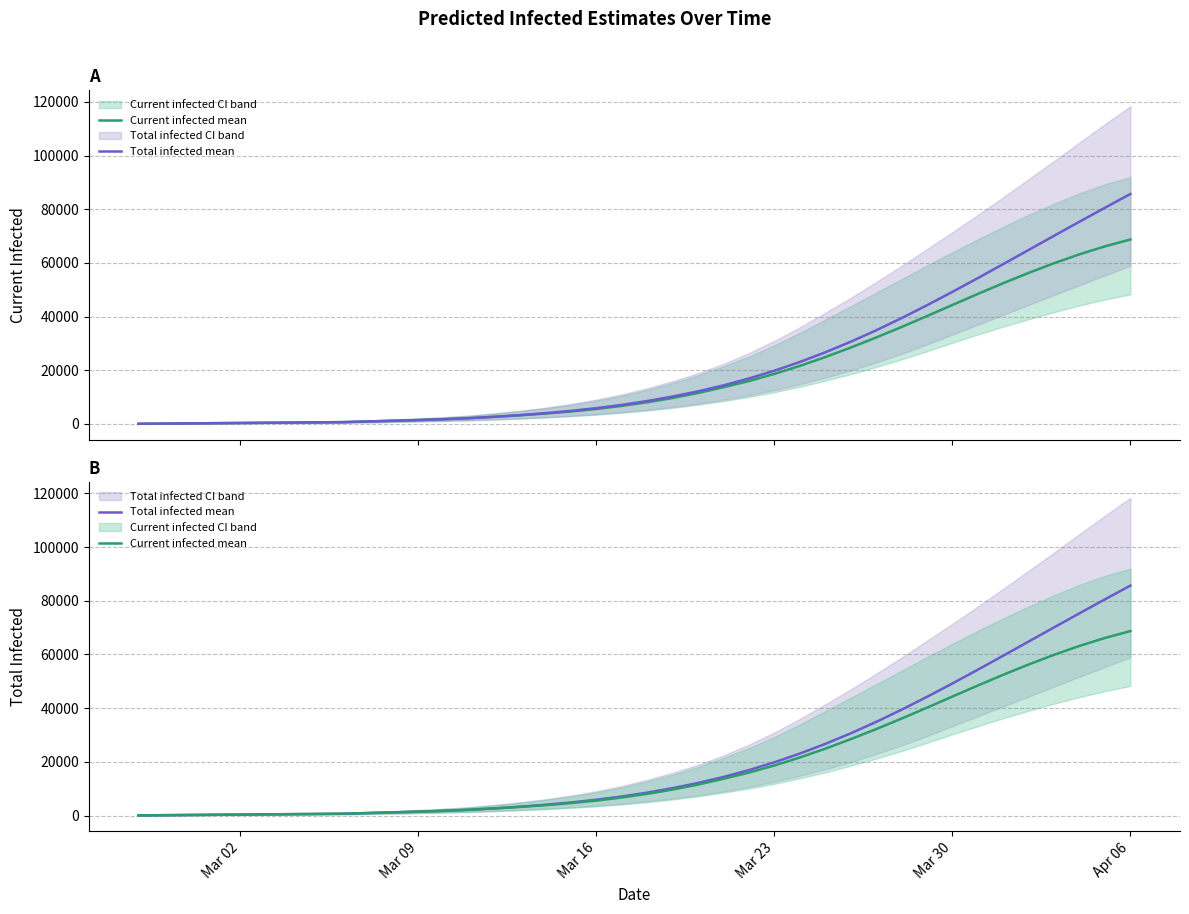

Does the chart display data point markers on the line(s)?

No